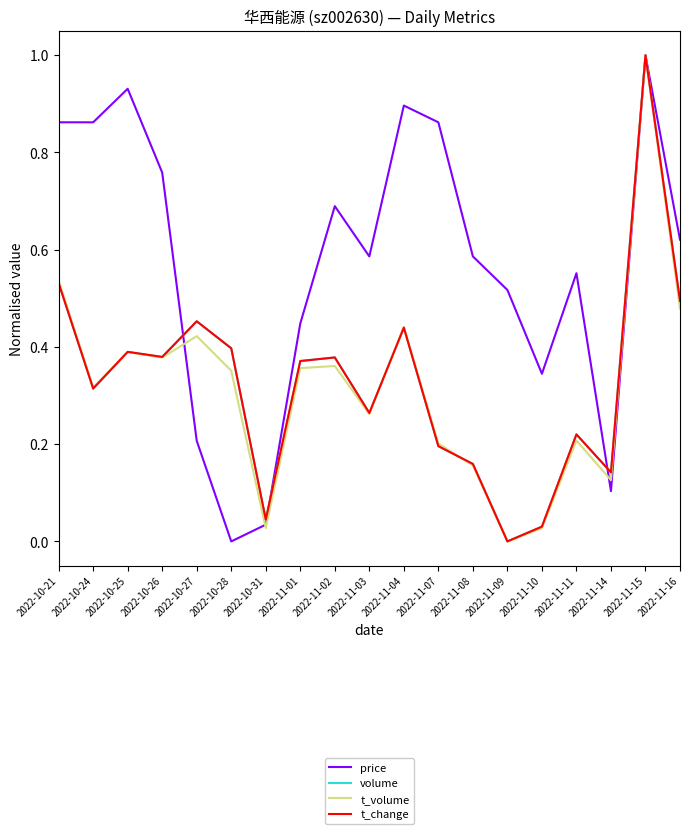

At which category is the sum across all series the highest?

2022-11-15